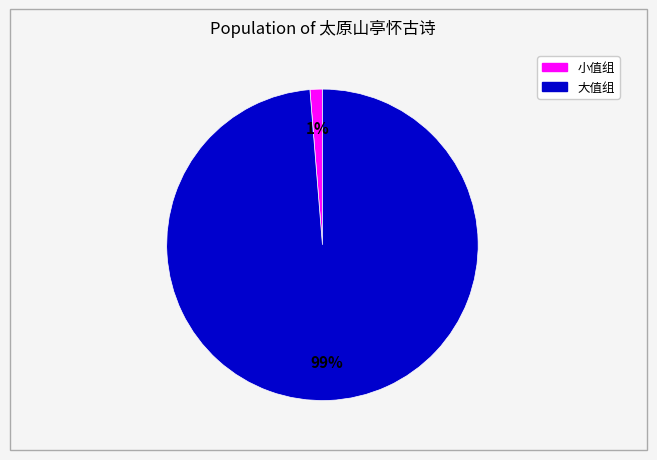

Is there a majority slice in this chart?

Yes